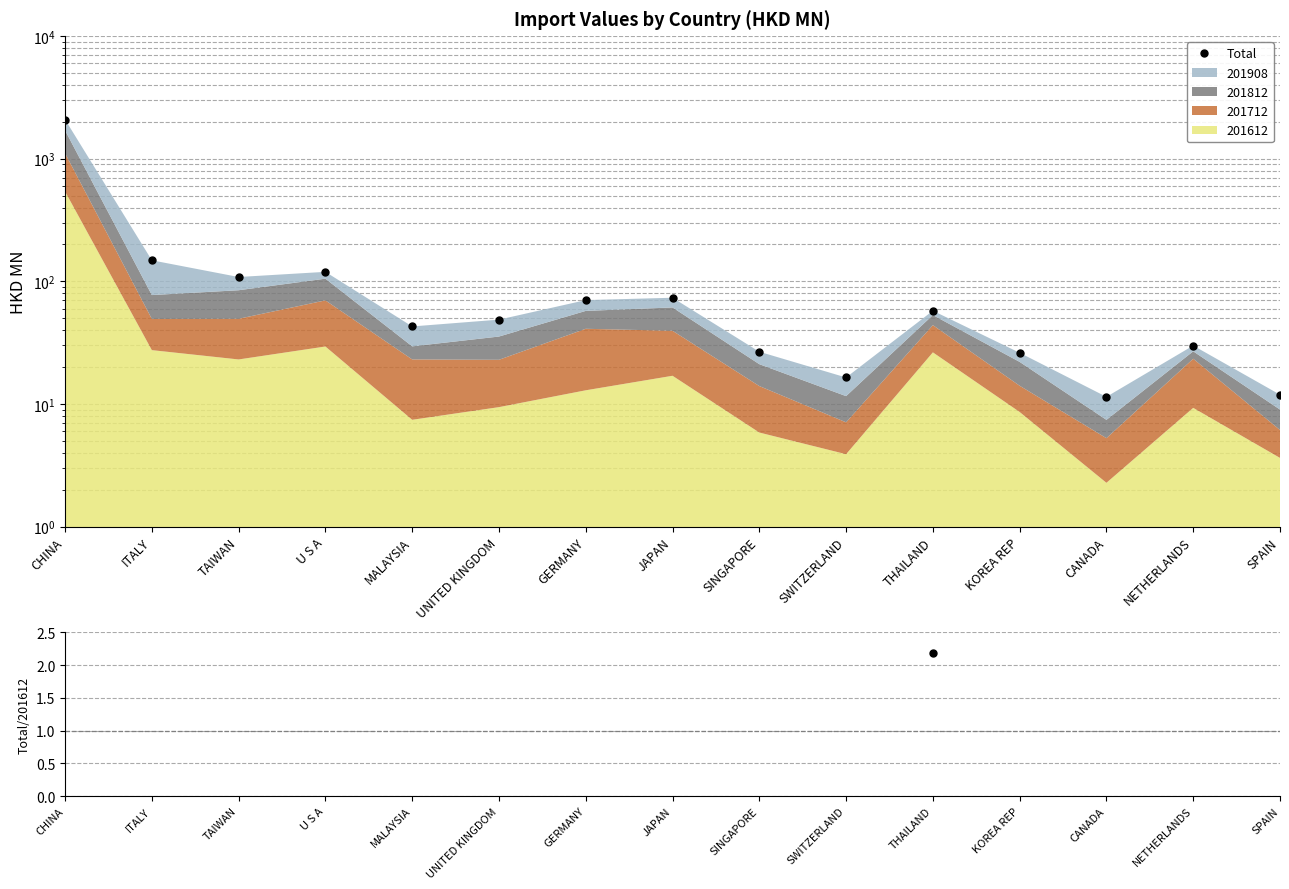

How many interior local valleys does the Total/201612 series have?

5